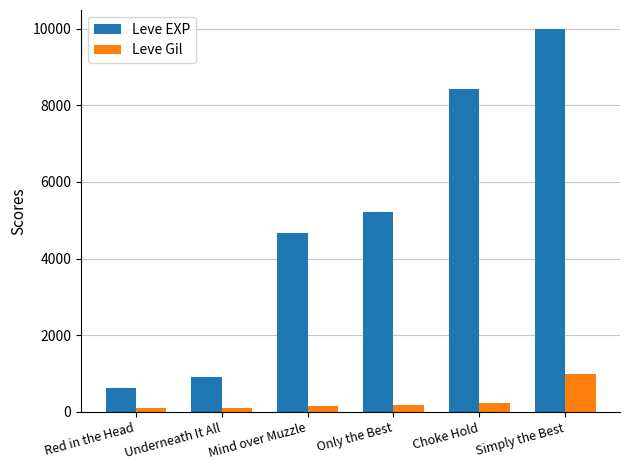

List the series in order of their peak value, lowest first.

Leve Gil, Leve EXP